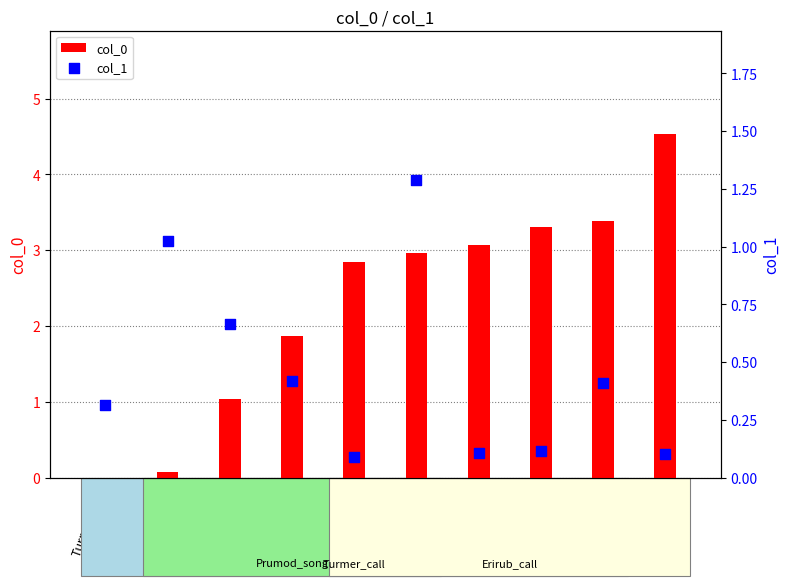

Is the value of col_0 at Turmer_call greater than the value of col_1 at Erirub_call?

No